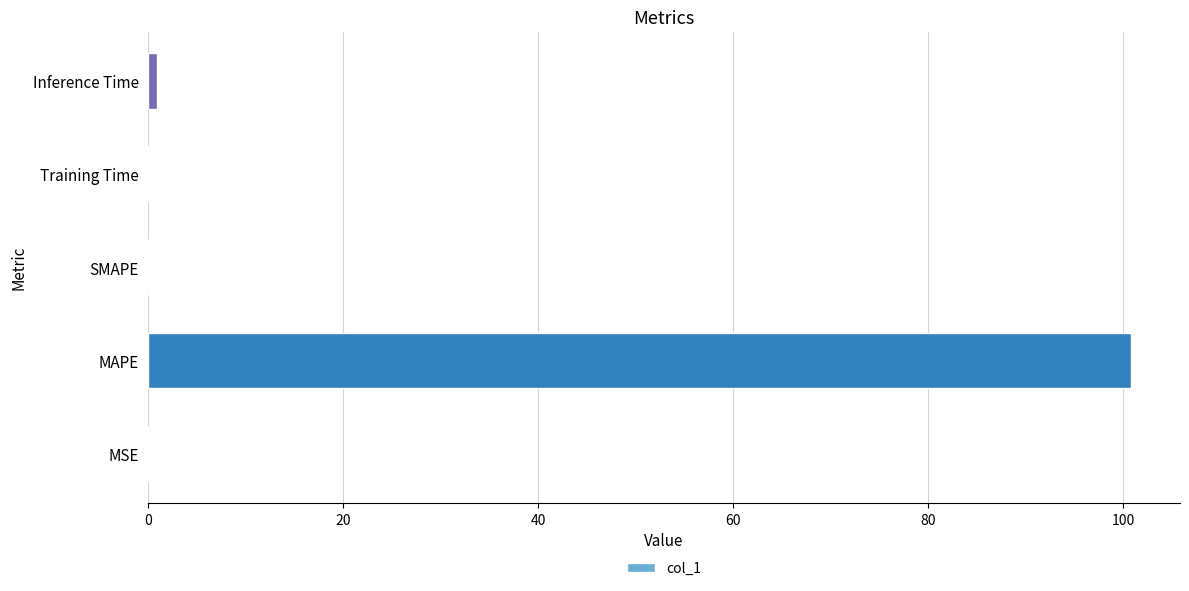

What is the sum of all values?

101.8